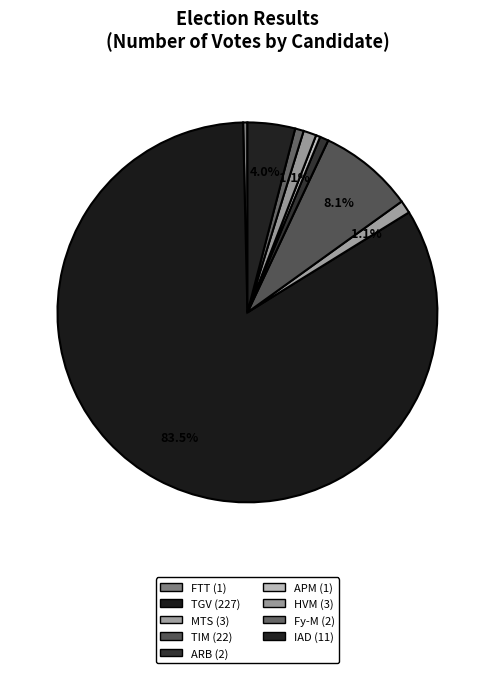

How many slices are in this pie chart?

9